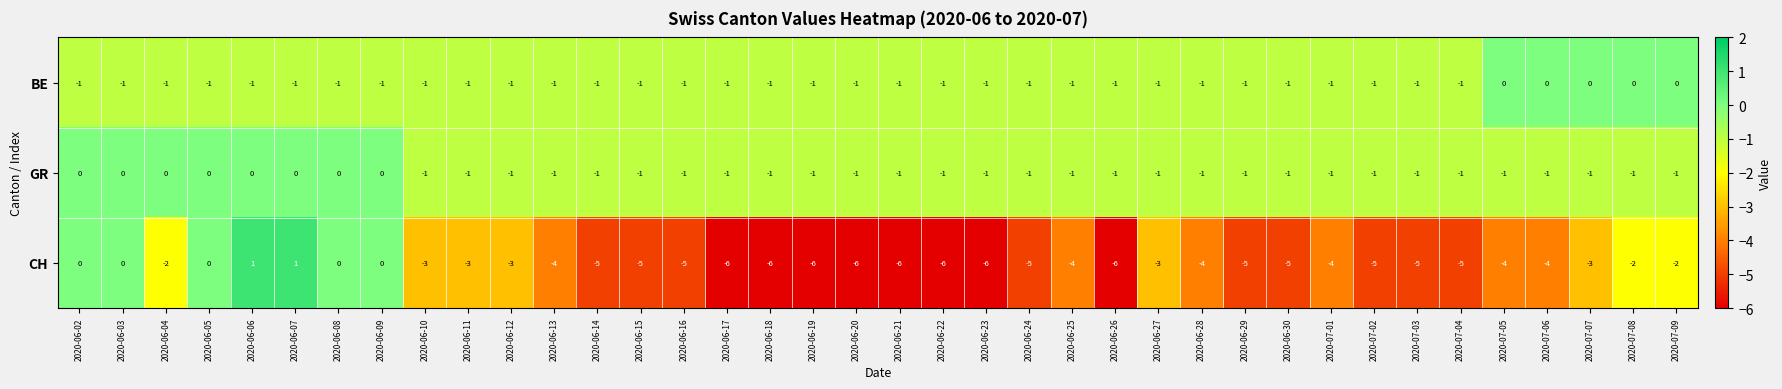

What is the average value of the CH series?

-4